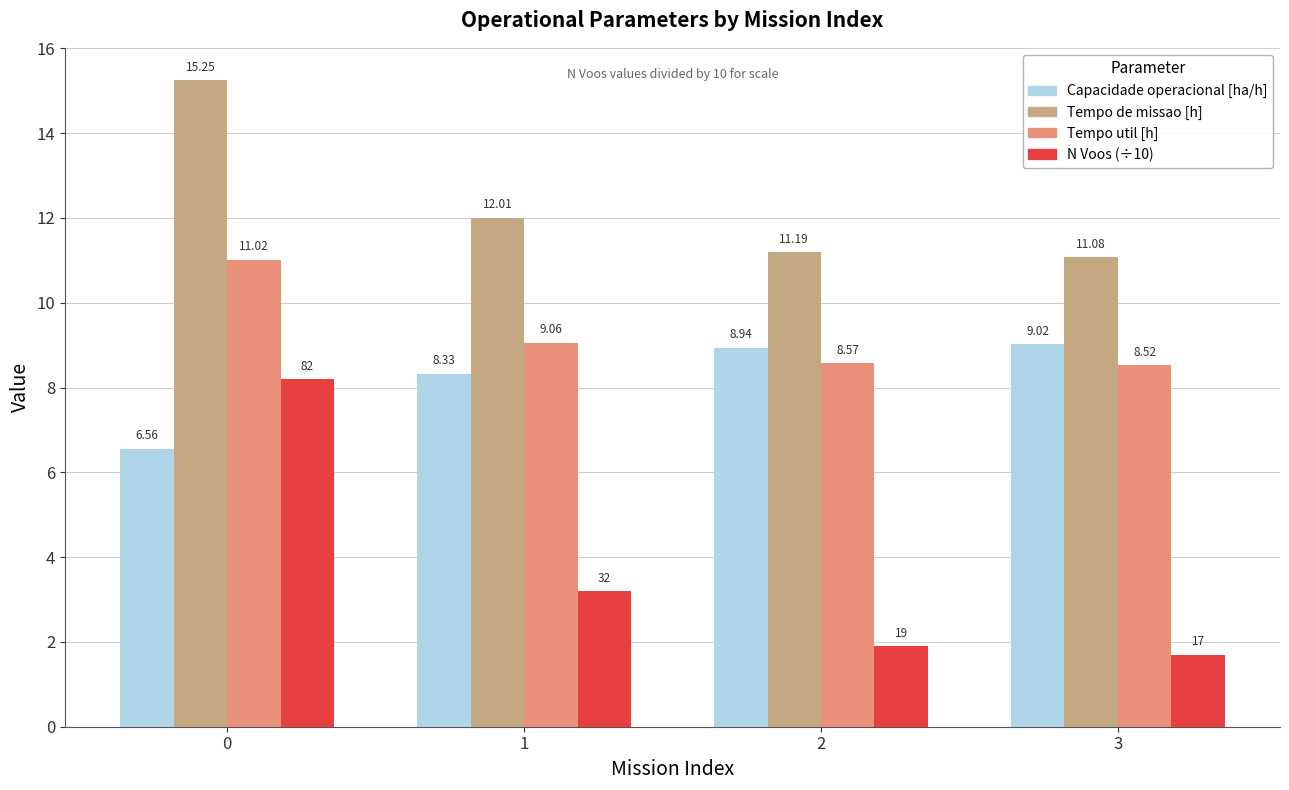

What is the total value across all series at 2?

30.6